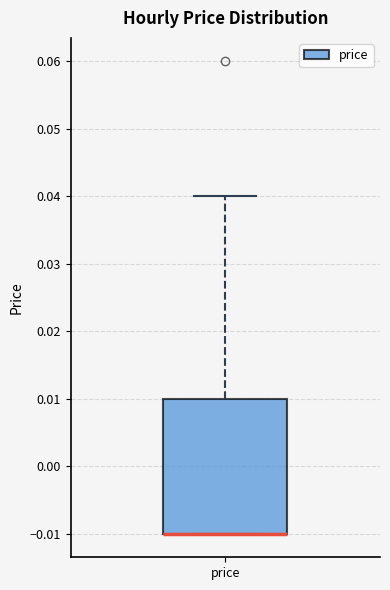

Where does the upper whisker of the box for price end on the y-axis? The values are not printed on the chart, so give them approximately, as read against the axis.

0.04